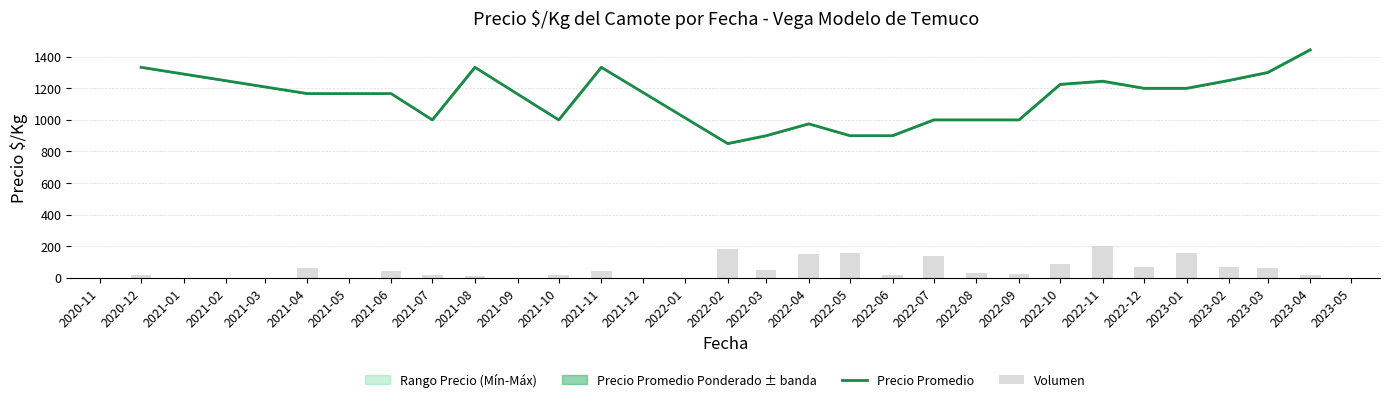

List the series in order of their peak value, lowest first.

Volumen, Precio Promedio